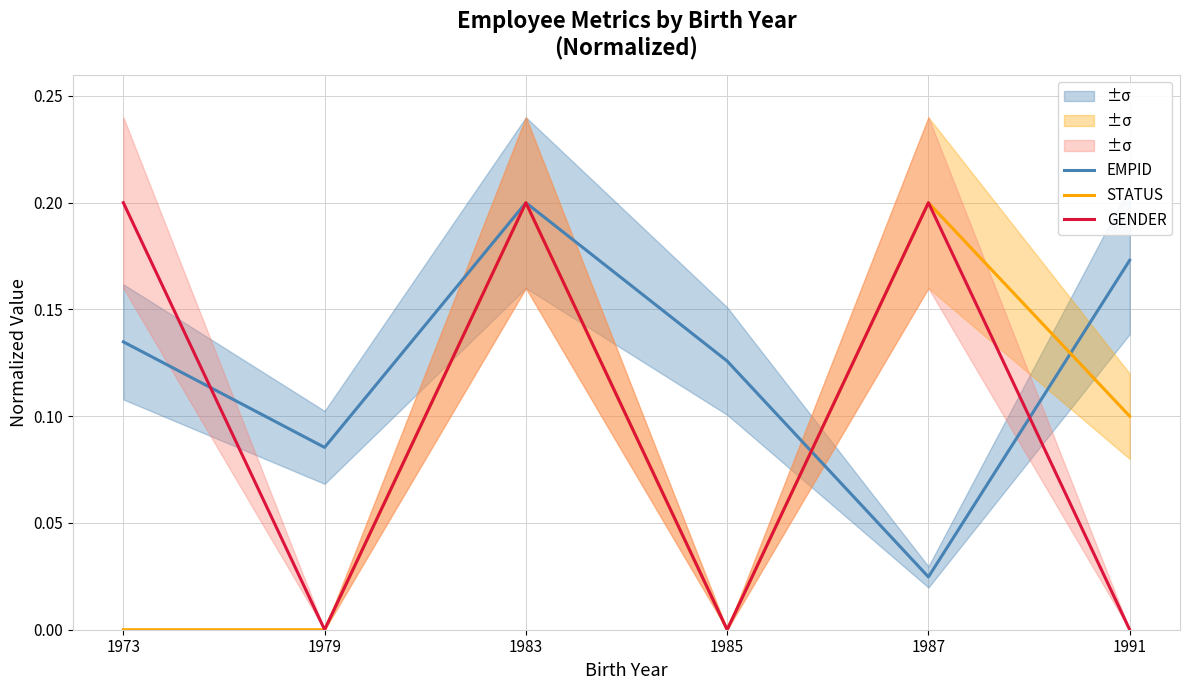

Between 1983 and 1985, which is larger?

1983